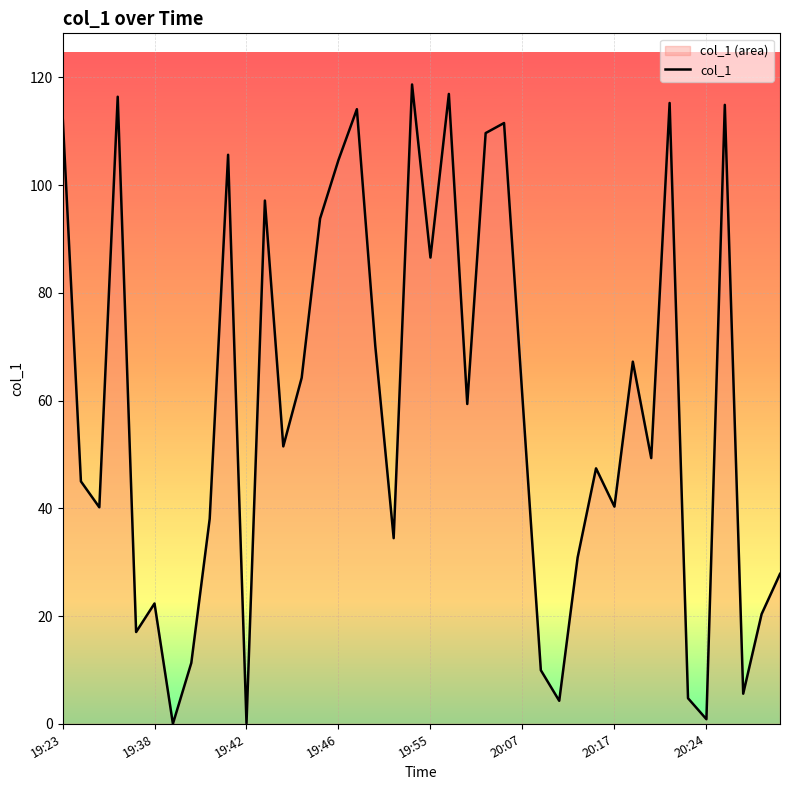

What is the greatest value displayed?

118.7